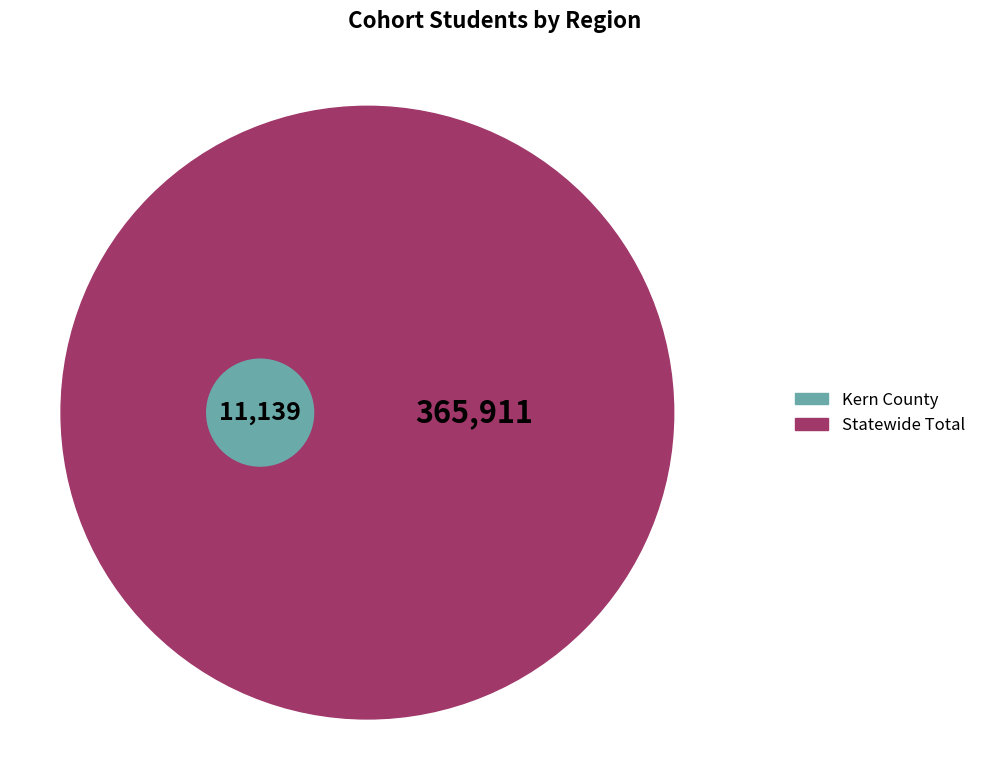

To the nearest percent, what portion does Kern County represent?

3%